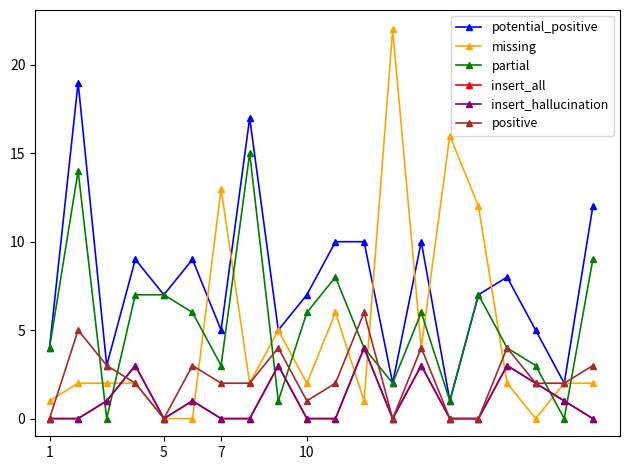

How many lines are shown in the chart?

6